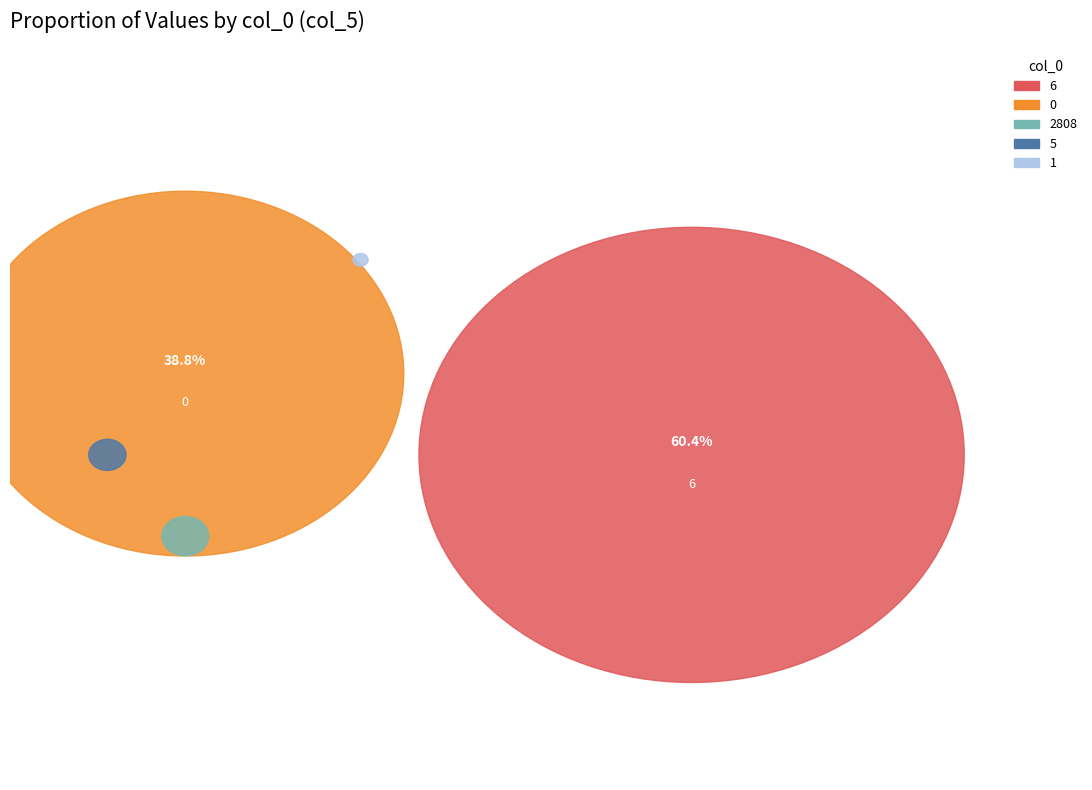

Which category has the biggest portion of the pie?

6